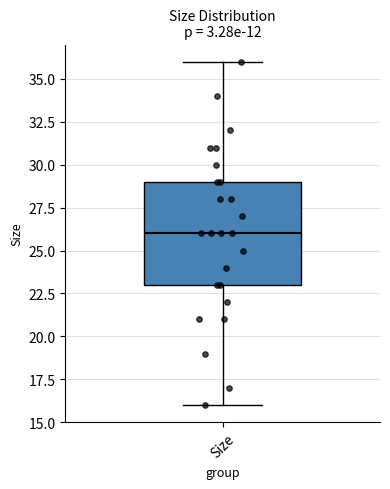

Where does the upper whisker of the box for Size end on the y-axis? The values are not printed on the chart, so give them approximately, as read against the axis.

36